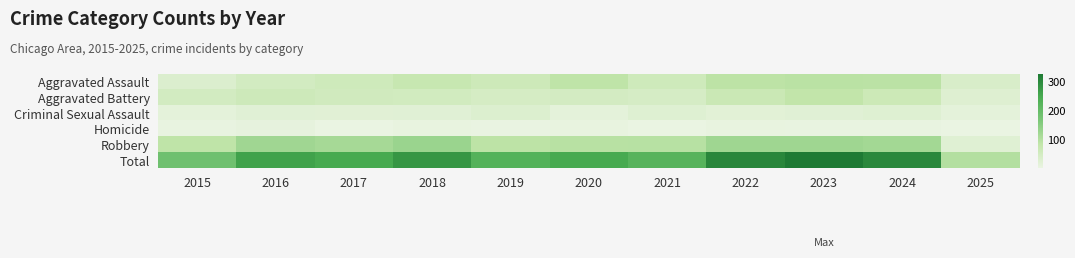

What is the total value across all series at 2015?

370